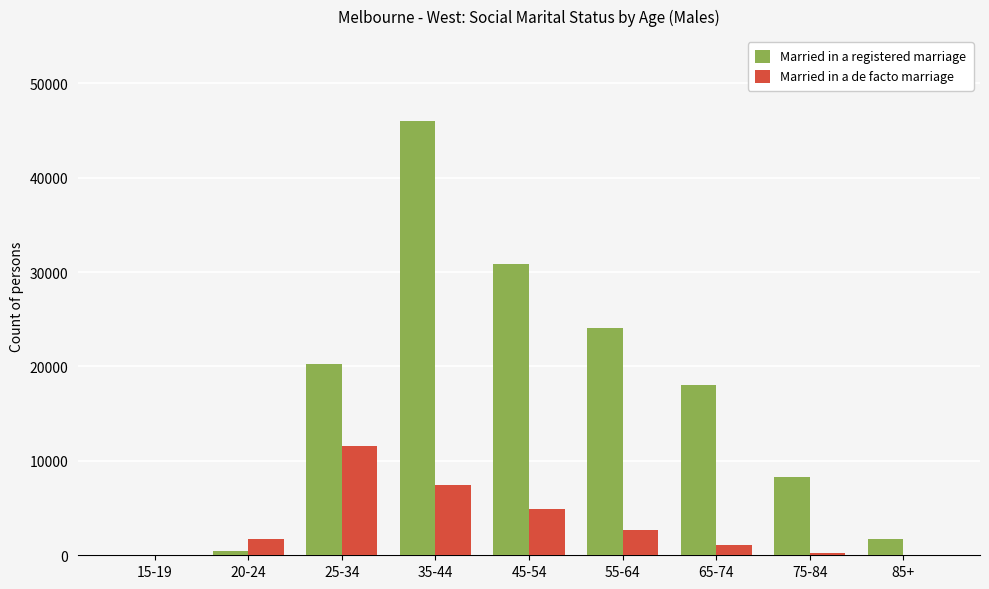

How many series are shown in this chart?

2